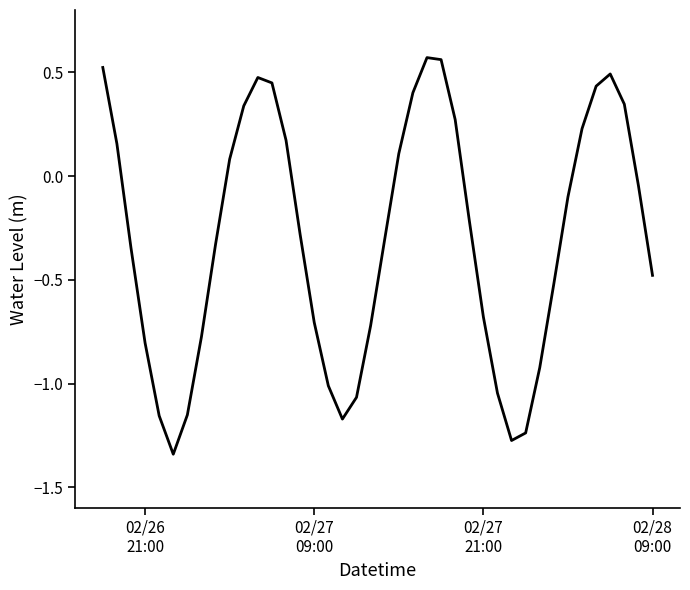

Is this an area chart (filled region under the line)?

No